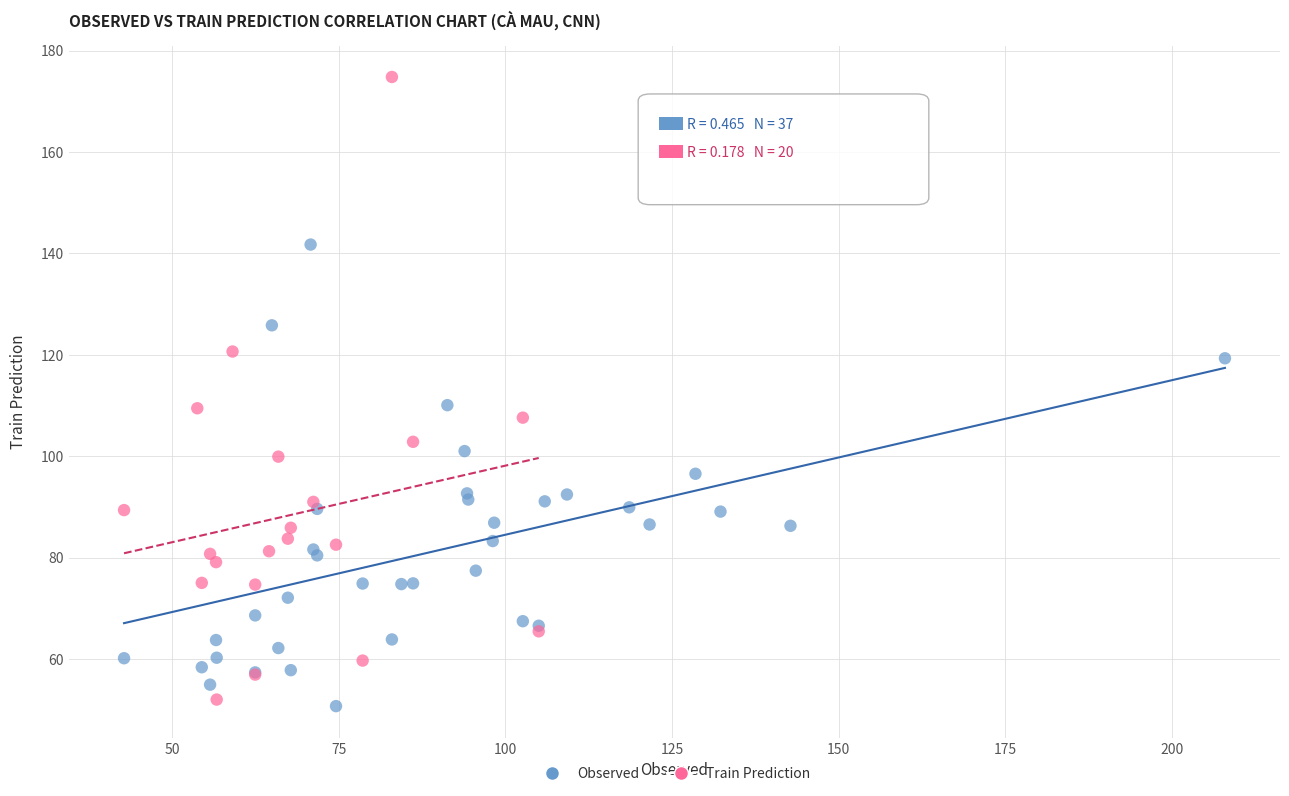

Which series has the largest Y range (max minus min)?

Train Prediction